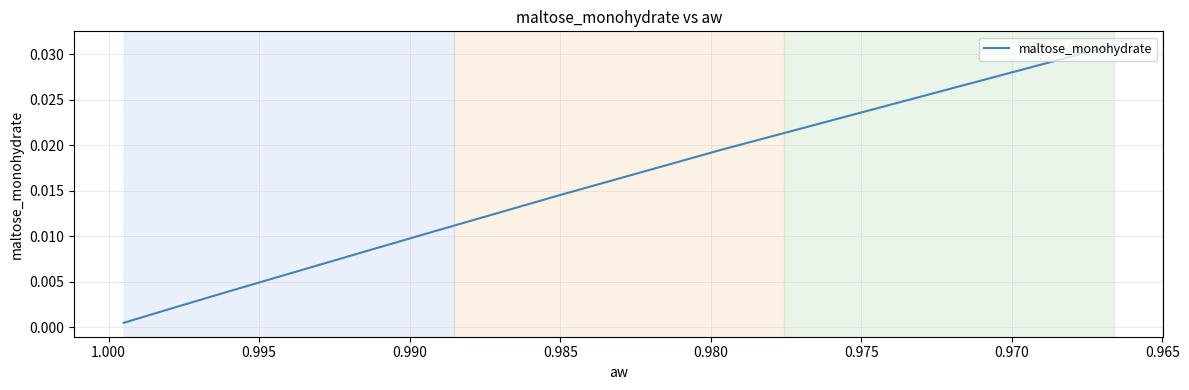

What is the sum of all values?

0.1